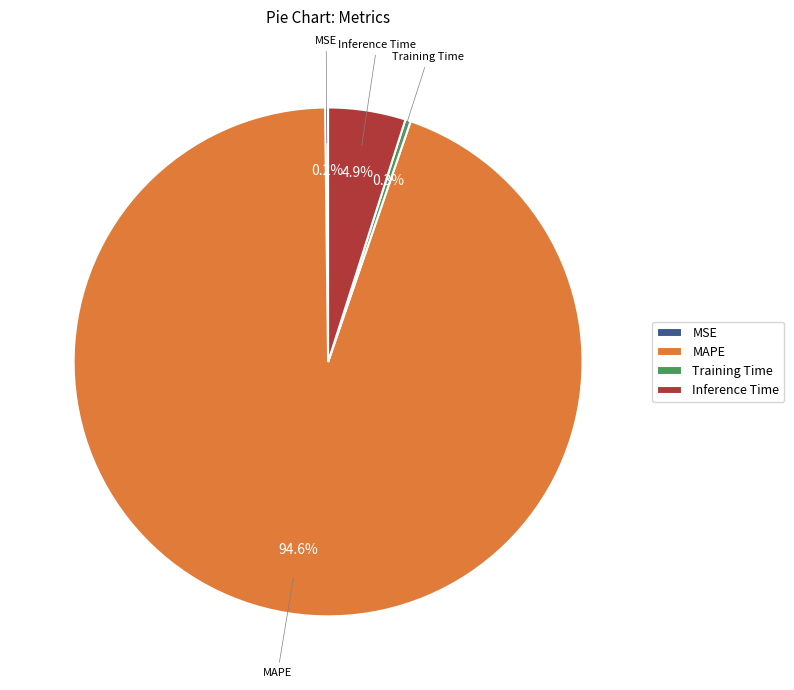

Combined, do Inference Time and MAPE account for over 50%?

Yes